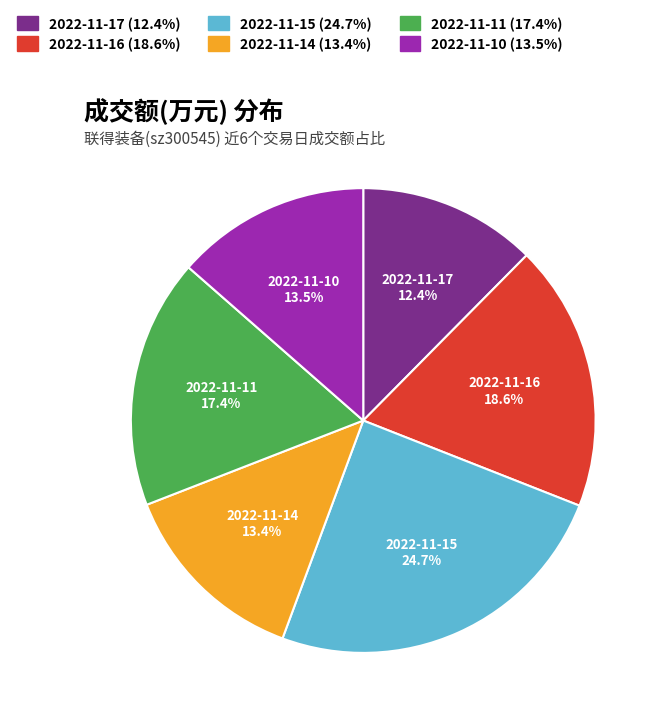

What is the largest slice in the pie chart?

2022-11-15